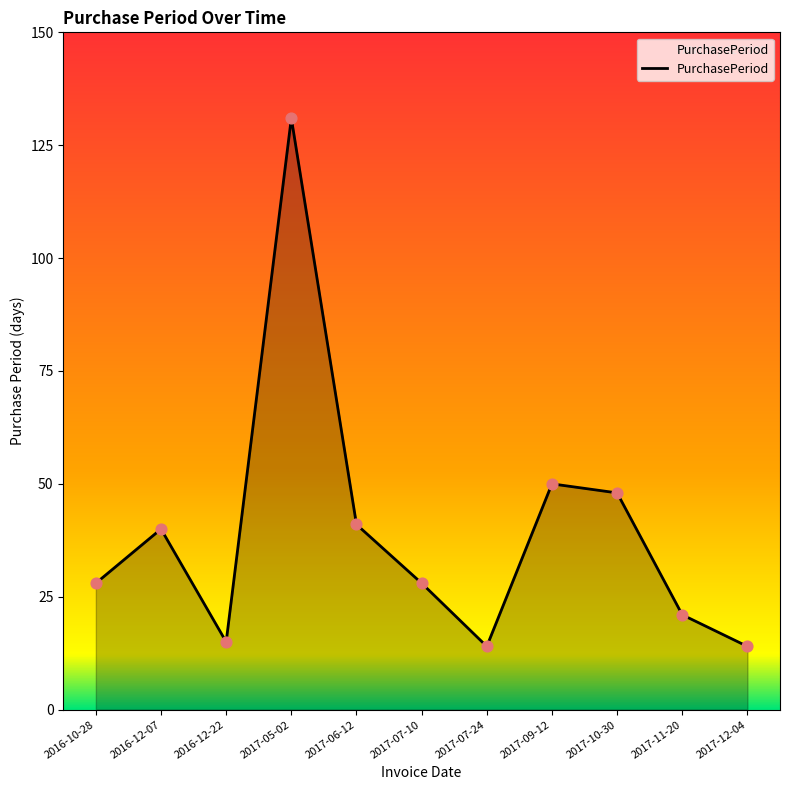

Approximately how many times larger is the value at 2016-10-28 compared to 2017-07-10?

1.0